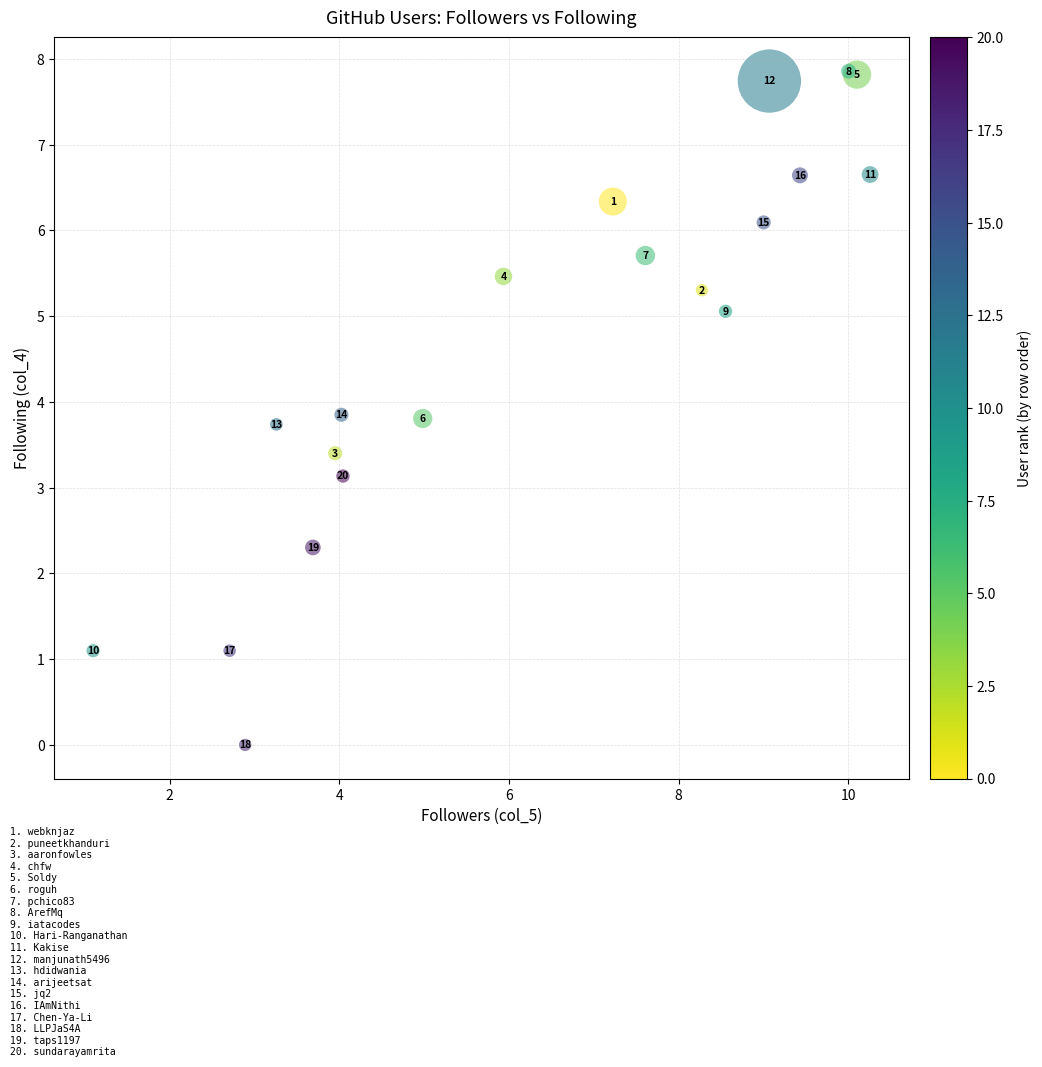

What Y value in the scatter plot is closest to 3?

3.1